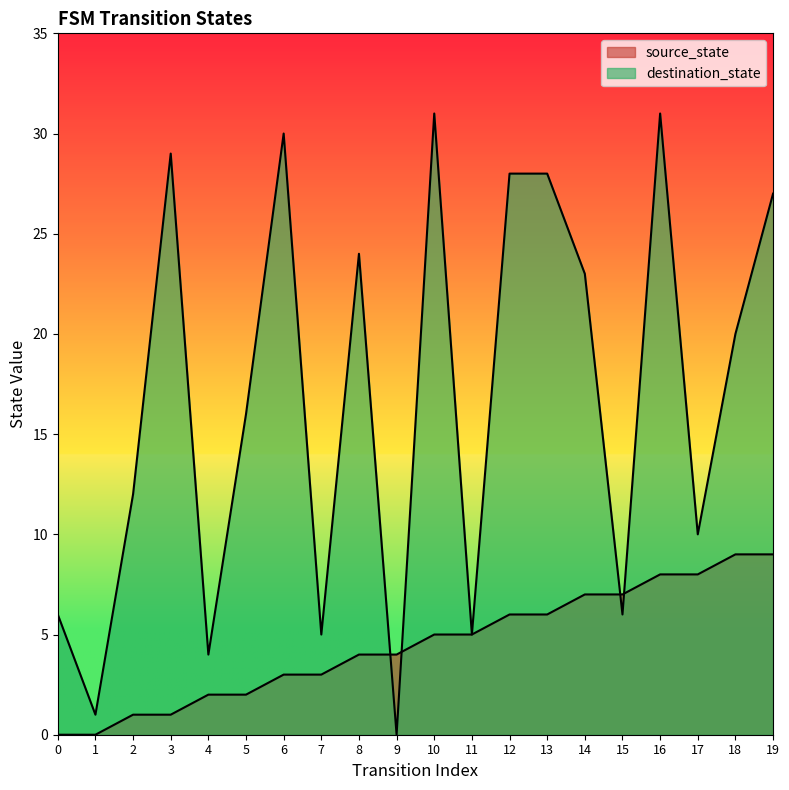

Count the number of data series in this chart.

2